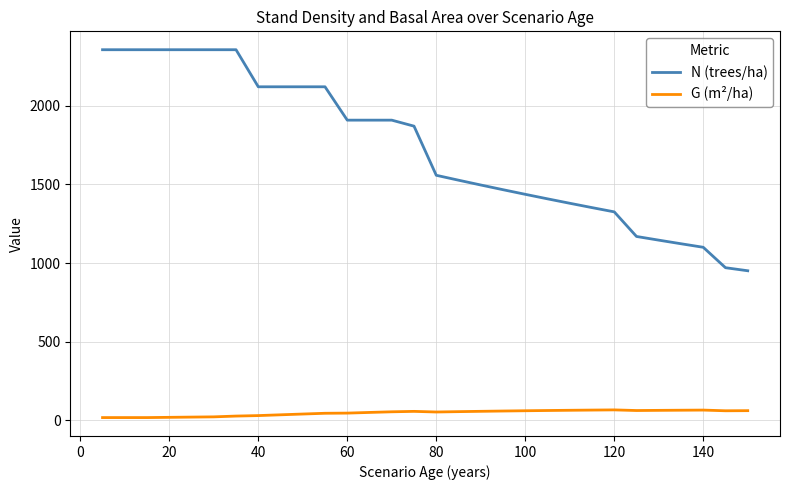

Which series has the largest range (max minus min)?

N (trees/ha)